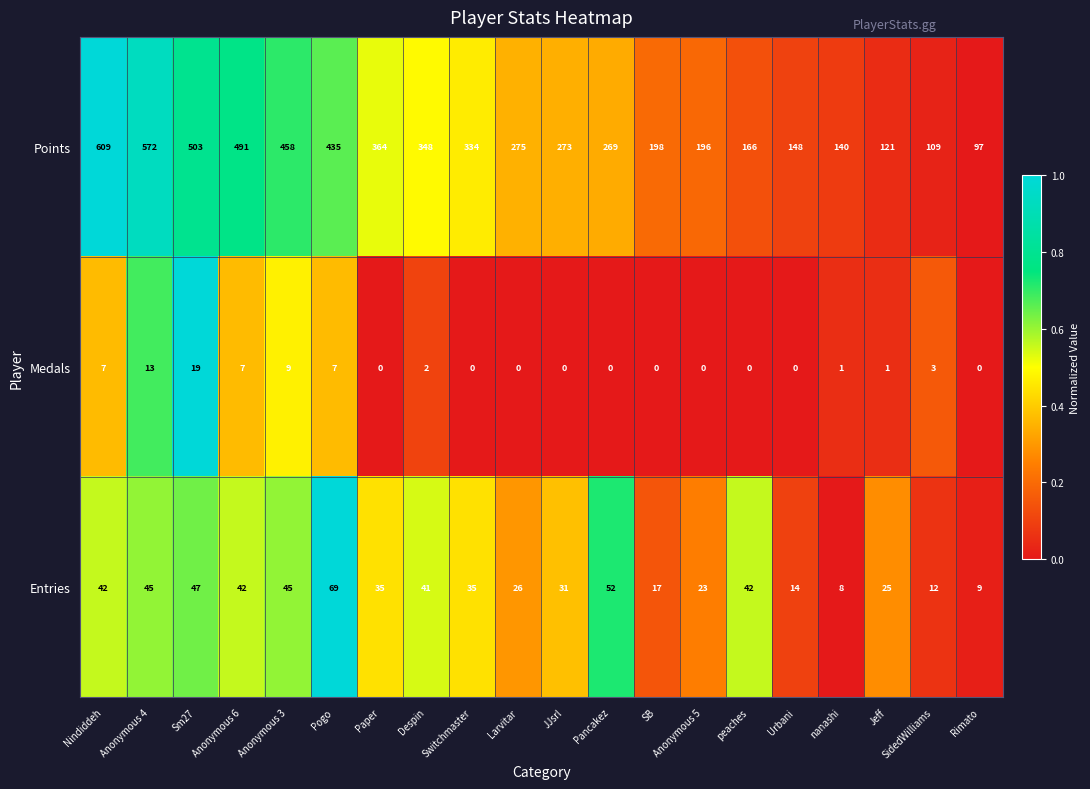

What is the average value of the Medals series?

3